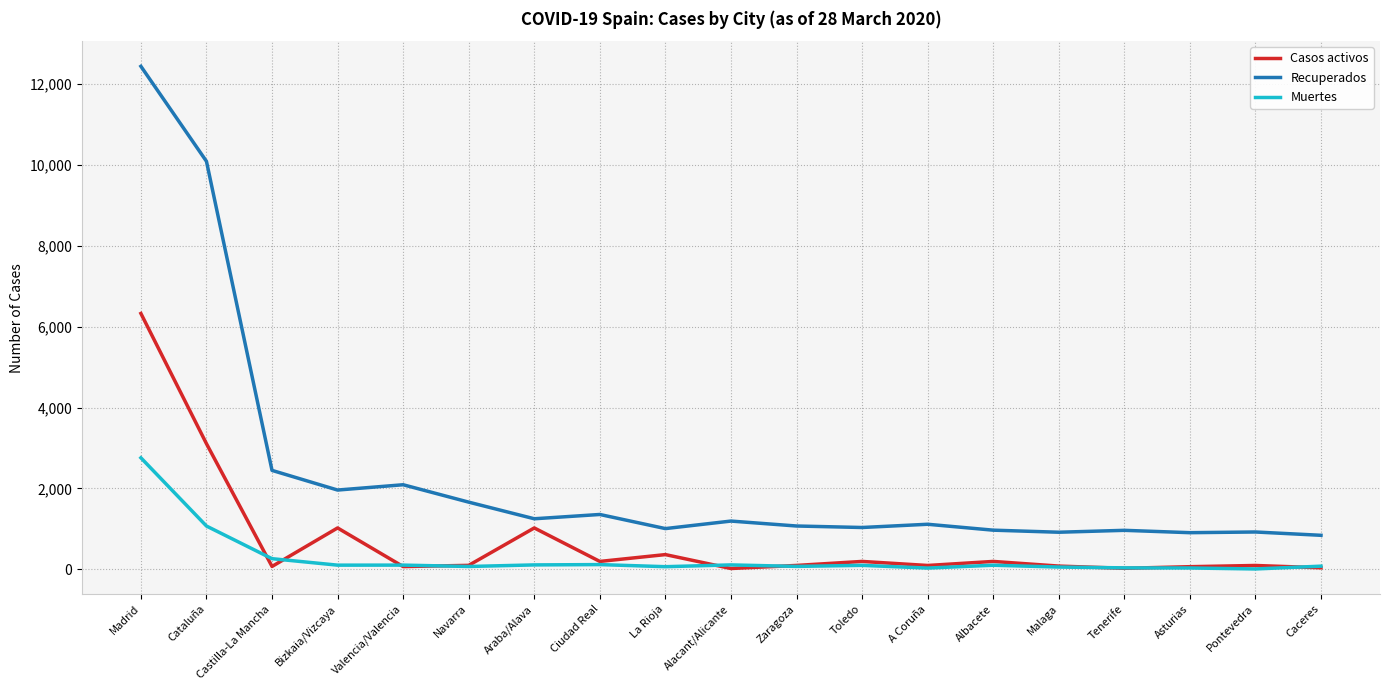

What is the average value of the Recuperados series?

2328